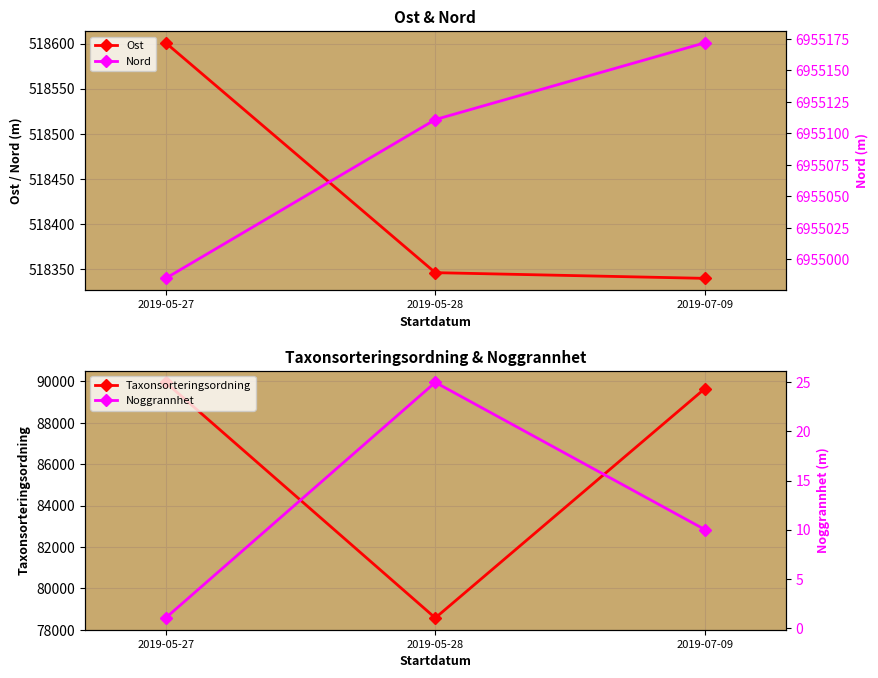

What position from the left is 2019-05-28?

2